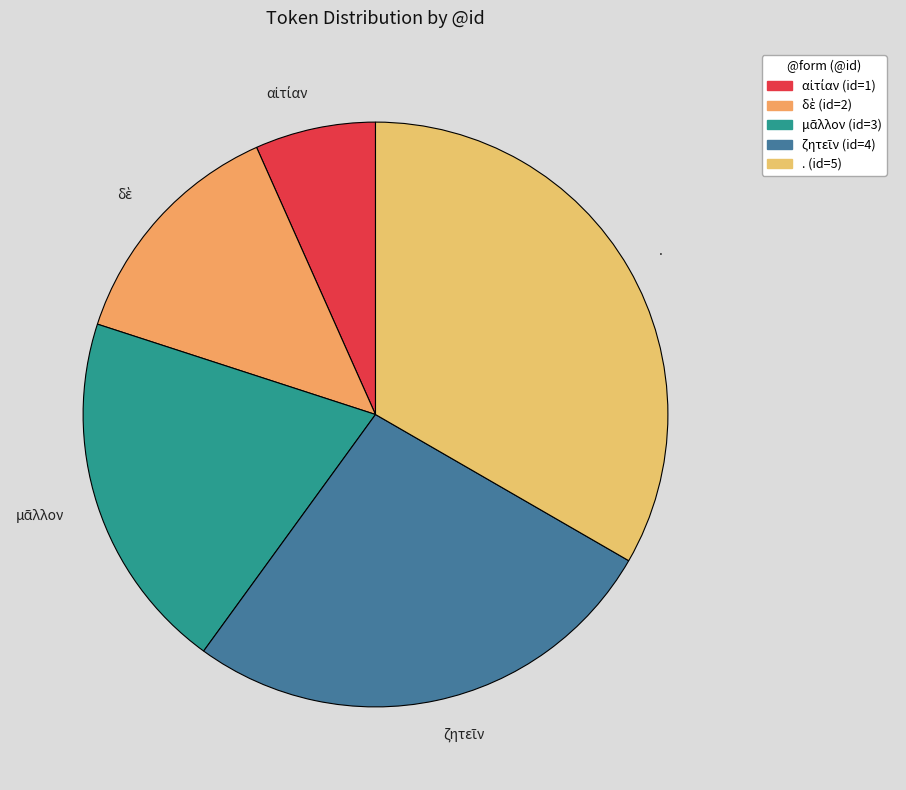

True or false: . accounts for 33% of the total.

True